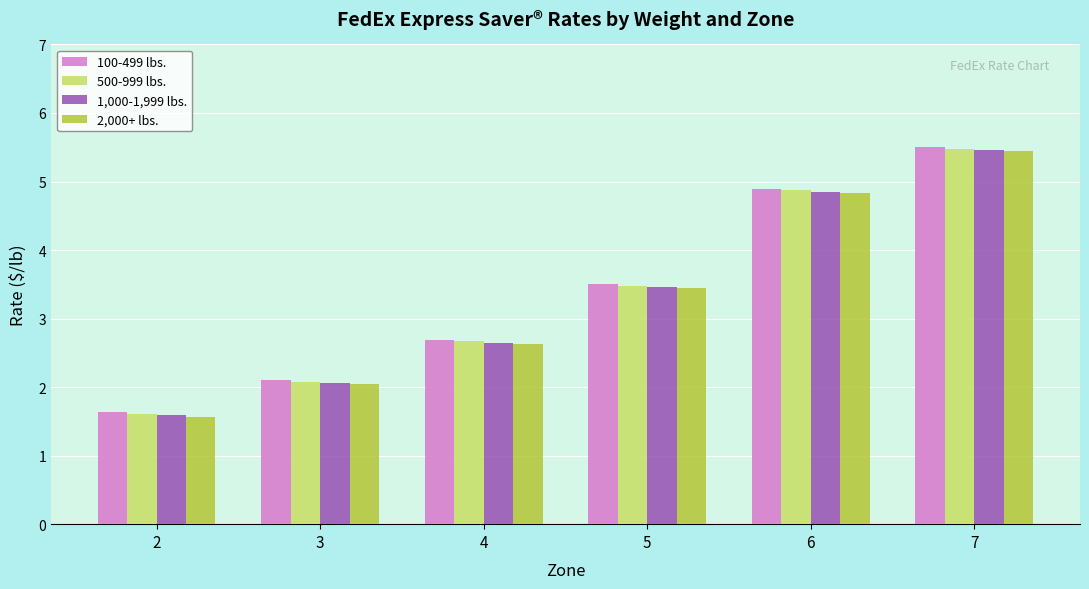

What value does the 500-999 lbs. series have at 5?

3.5